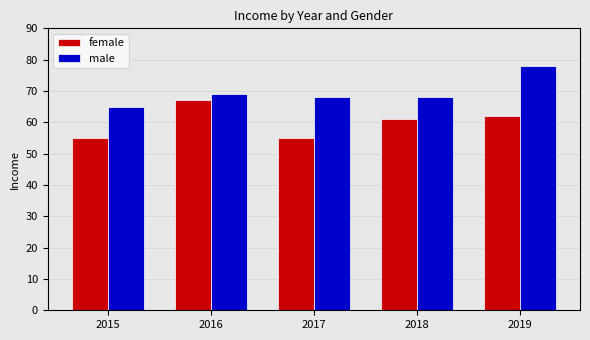

Between 2015 and 2016, which series saw the biggest shift?

female